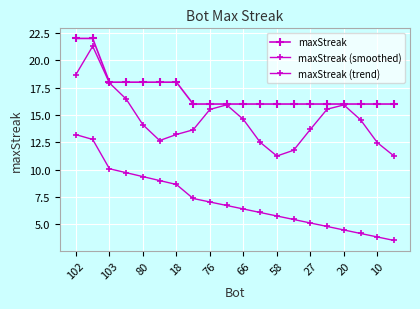

Is this an area chart (filled region under the line)?

No